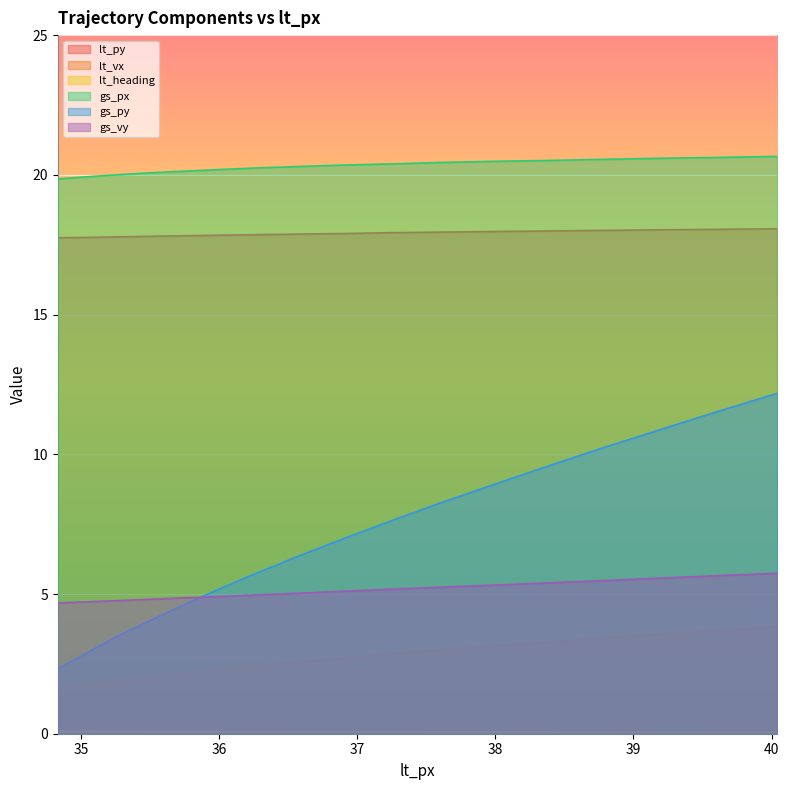

Rank the series at 35.25 from lowest to highest value.

lt_heading, lt_vx, gs_py, gs_vy, lt_py, gs_px